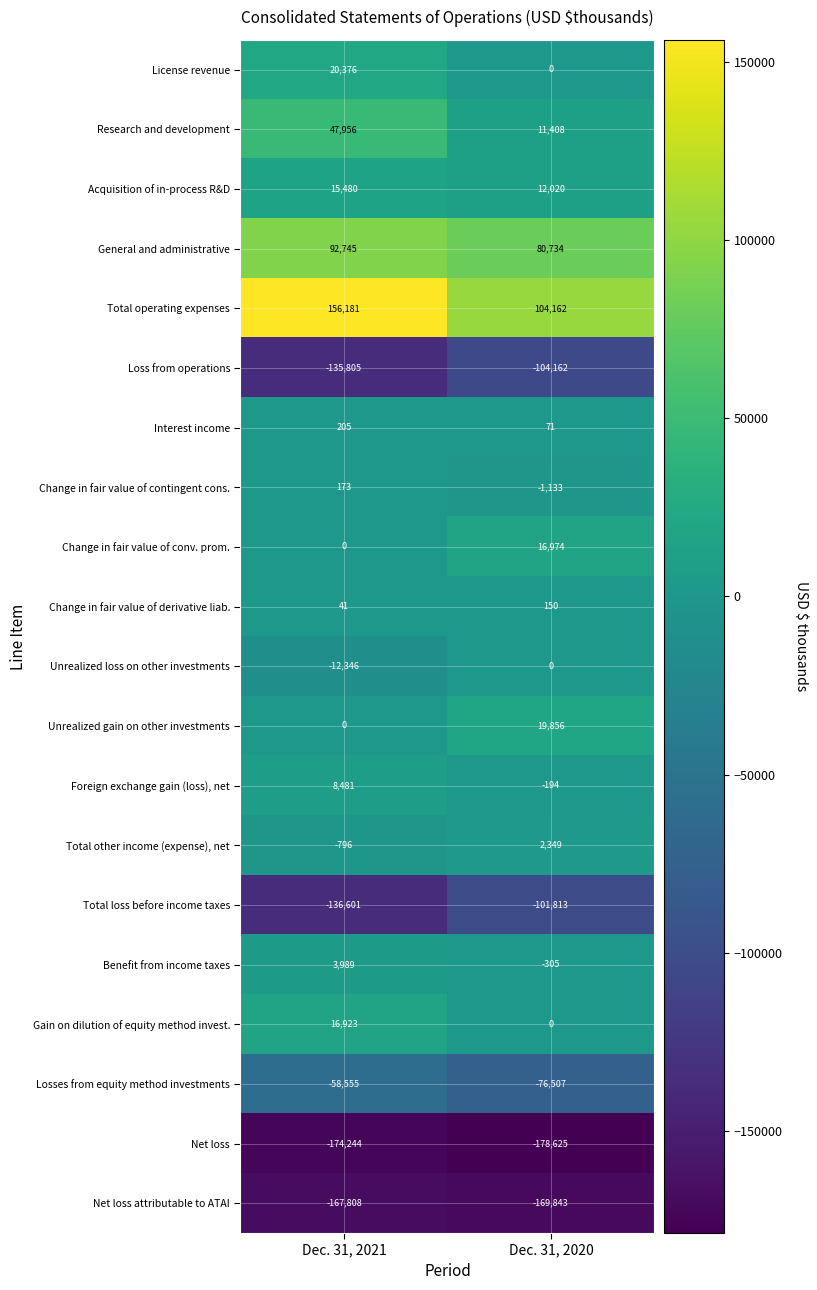

What is the average value of the Unrealized loss on other investments series?

-6173